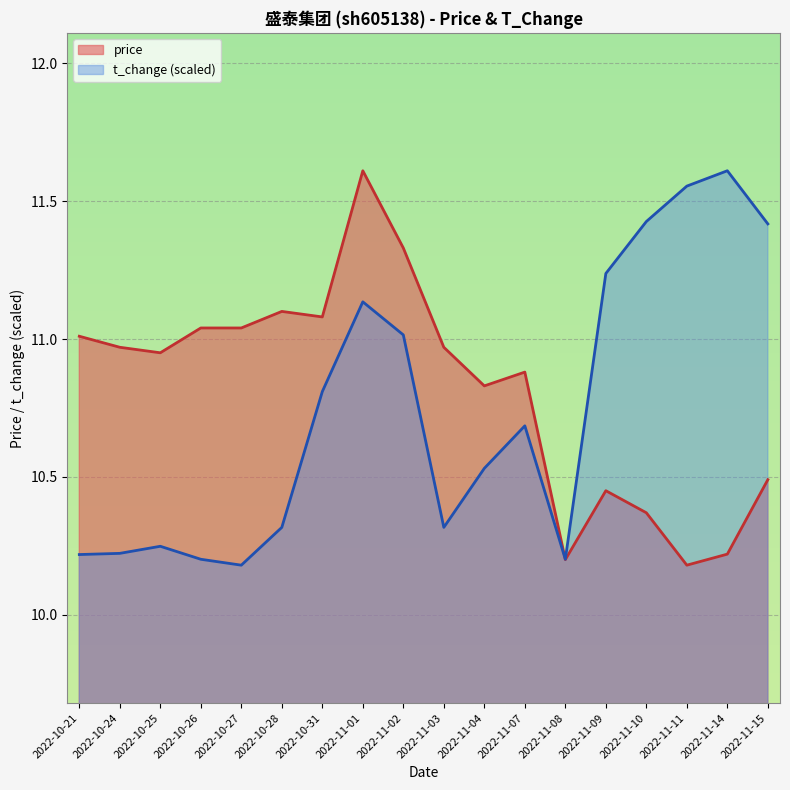

What is the value of the price point at the 10th from the left?

11.0